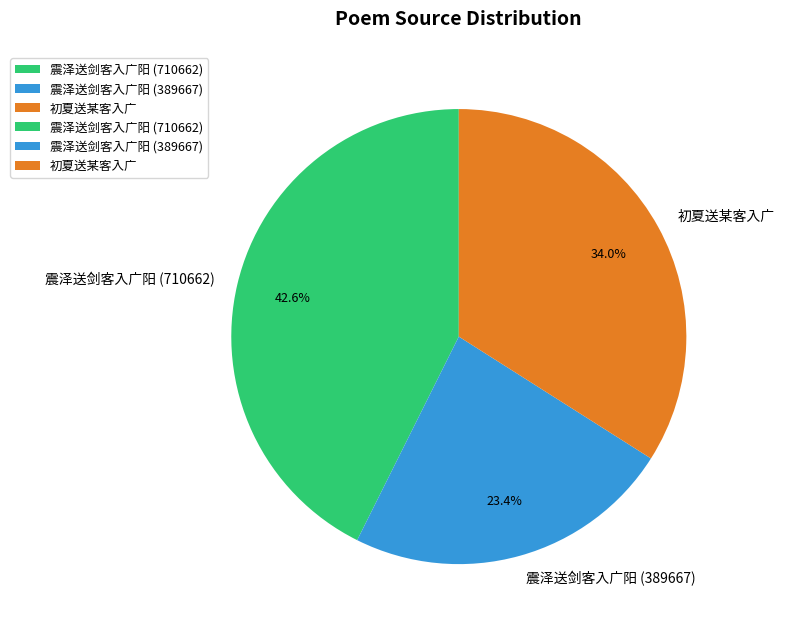

True or false: 震泽送剑客入广阳 (389667) accounts for 23% of the total.

True